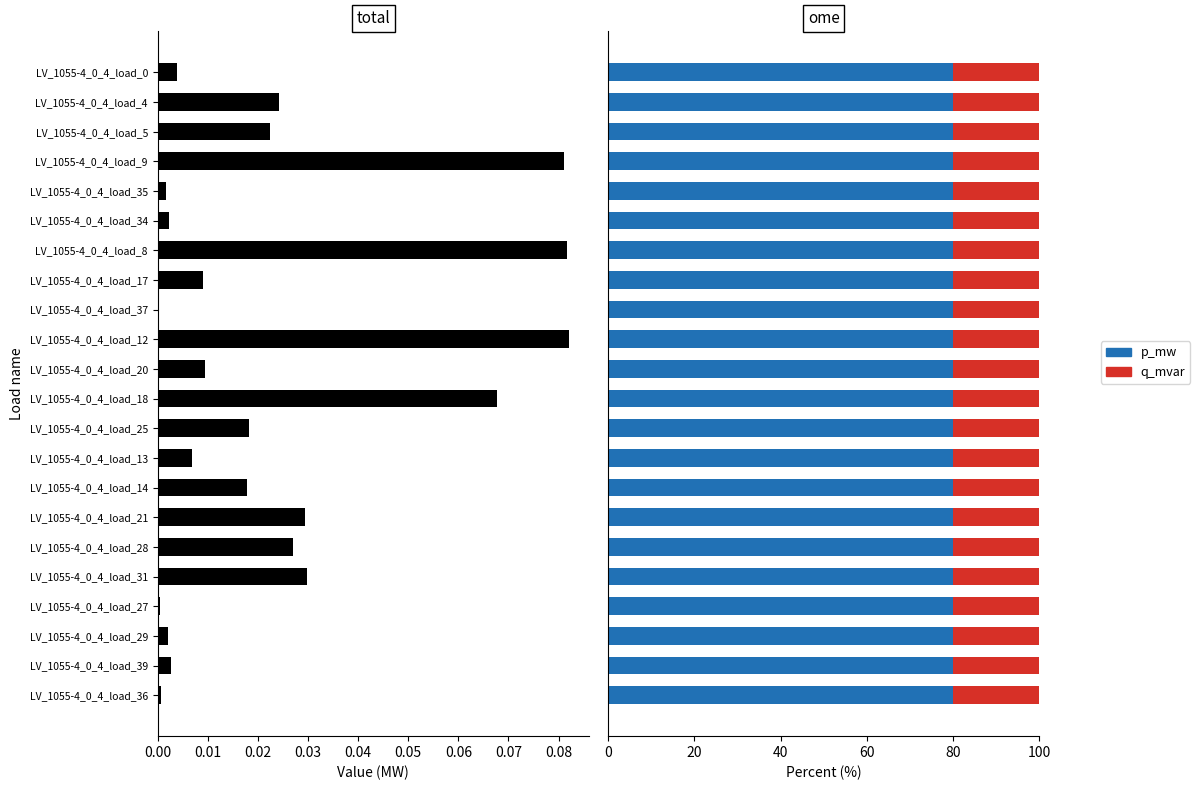

Rank the categories by value from highest to lowest.

LV_1055-4_0_4_load_12, LV_1055-4_0_4_load_8, LV_1055-4_0_4_load_9, LV_1055-4_0_4_load_18, LV_1055-4_0_4_load_31, LV_1055-4_0_4_load_21, LV_1055-4_0_4_load_28, LV_1055-4_0_4_load_4, LV_1055-4_0_4_load_5, LV_1055-4_0_4_load_25, LV_1055-4_0_4_load_14, LV_1055-4_0_4_load_20, LV_1055-4_0_4_load_17, LV_1055-4_0_4_load_13, LV_1055-4_0_4_load_0, LV_1055-4_0_4_load_39, LV_1055-4_0_4_load_34, LV_1055-4_0_4_load_29, LV_1055-4_0_4_load_35, LV_1055-4_0_4_load_36, LV_1055-4_0_4_load_27, LV_1055-4_0_4_load_37